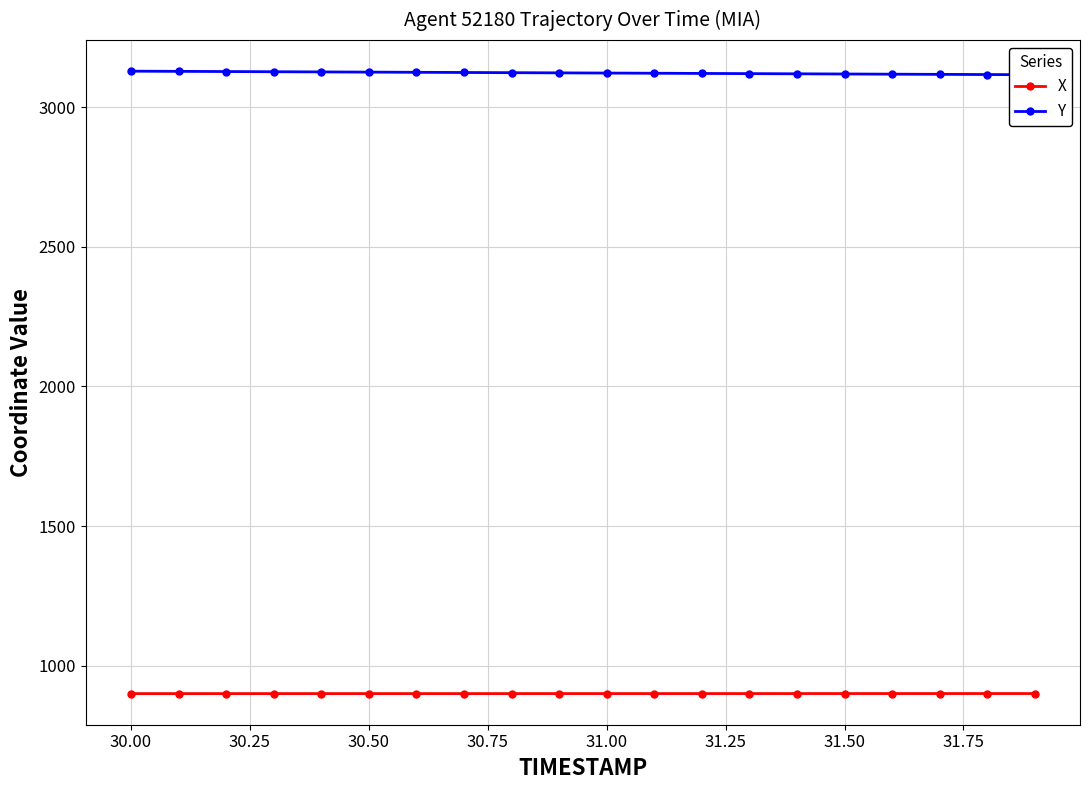

True or false: X has more than 0 points higher than both neighbors.

False